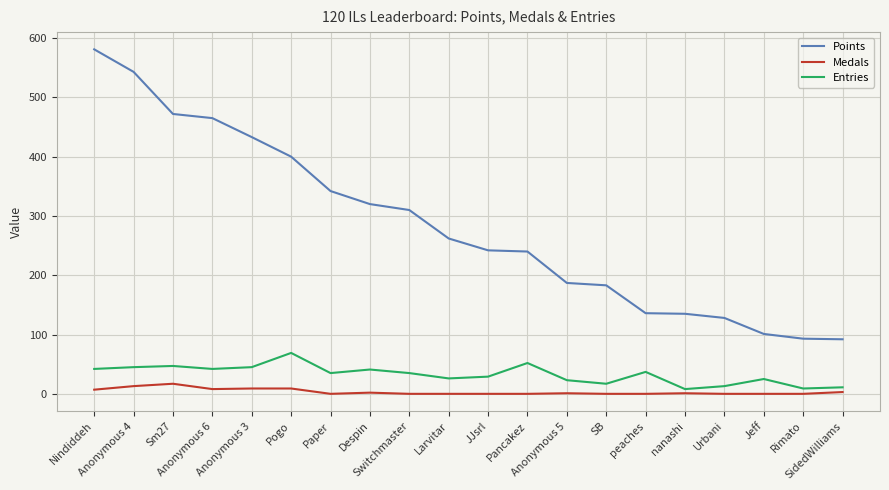

At how many categories does at least one series exceed 506?

2